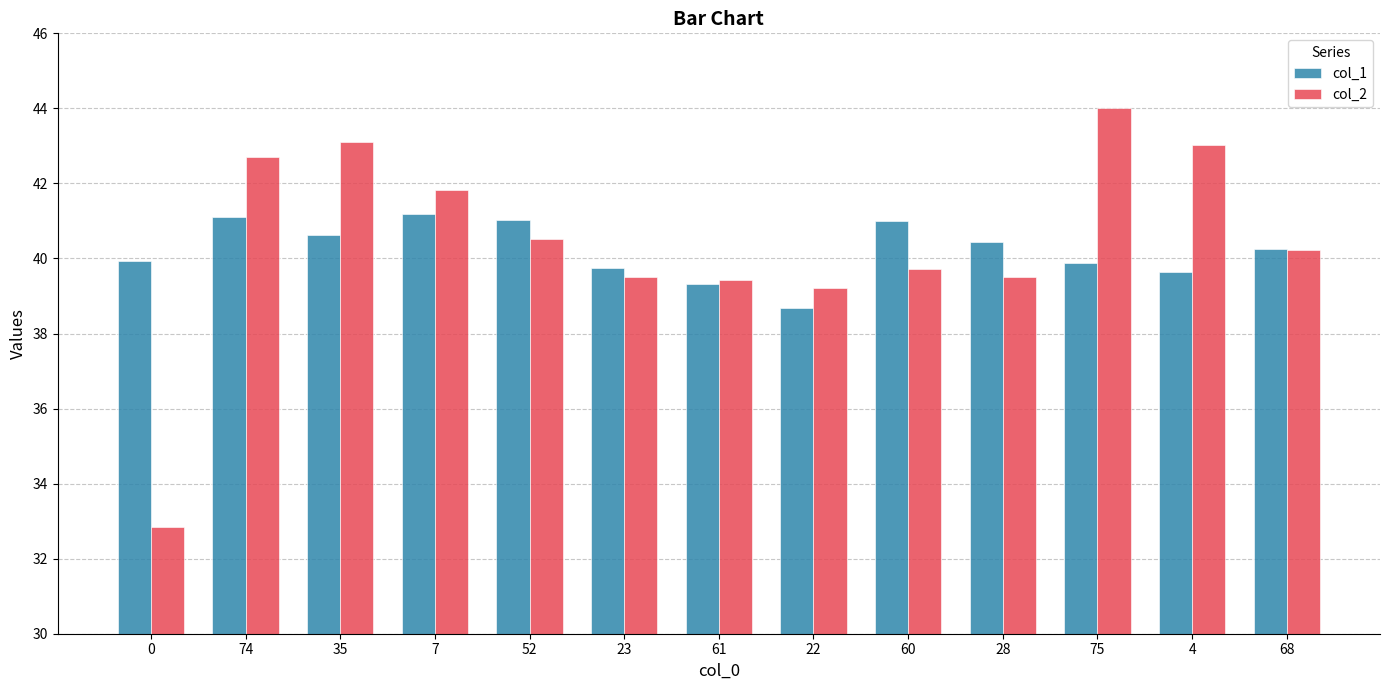

What is the label of the 13th bar from the left?

68